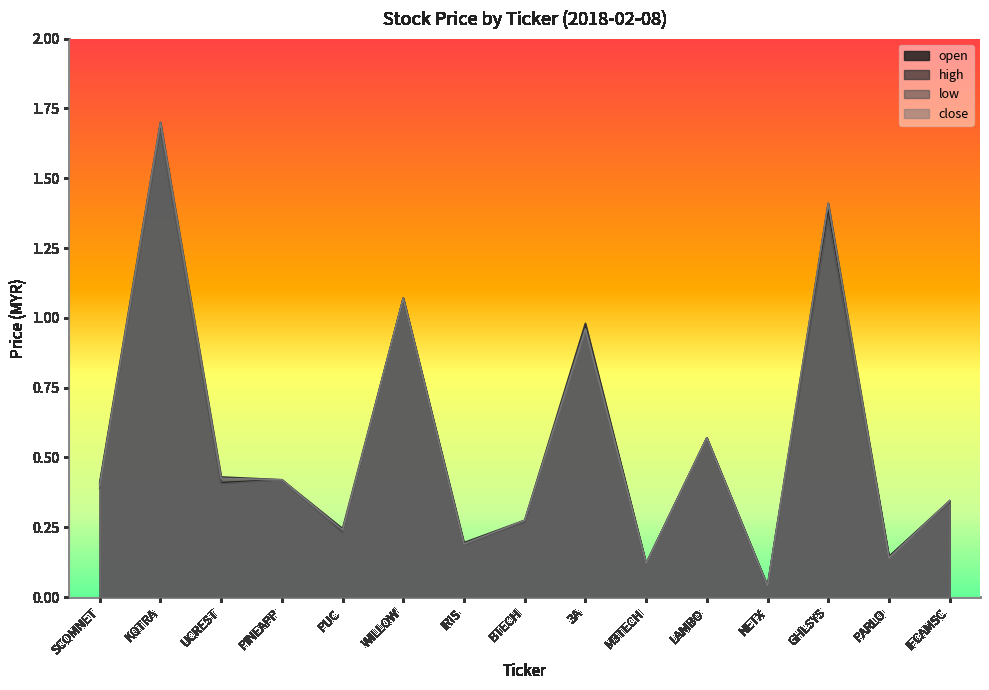

List the labels in order of low value, smallest first.

NETX, M3TECH, PARLO, IRIS, PUC, BTECH, IFCAMSC, SCOMNET, UCREST, PINEAPP, LAMBO, 3A, WILLOW, GHLSYS, KOTRA